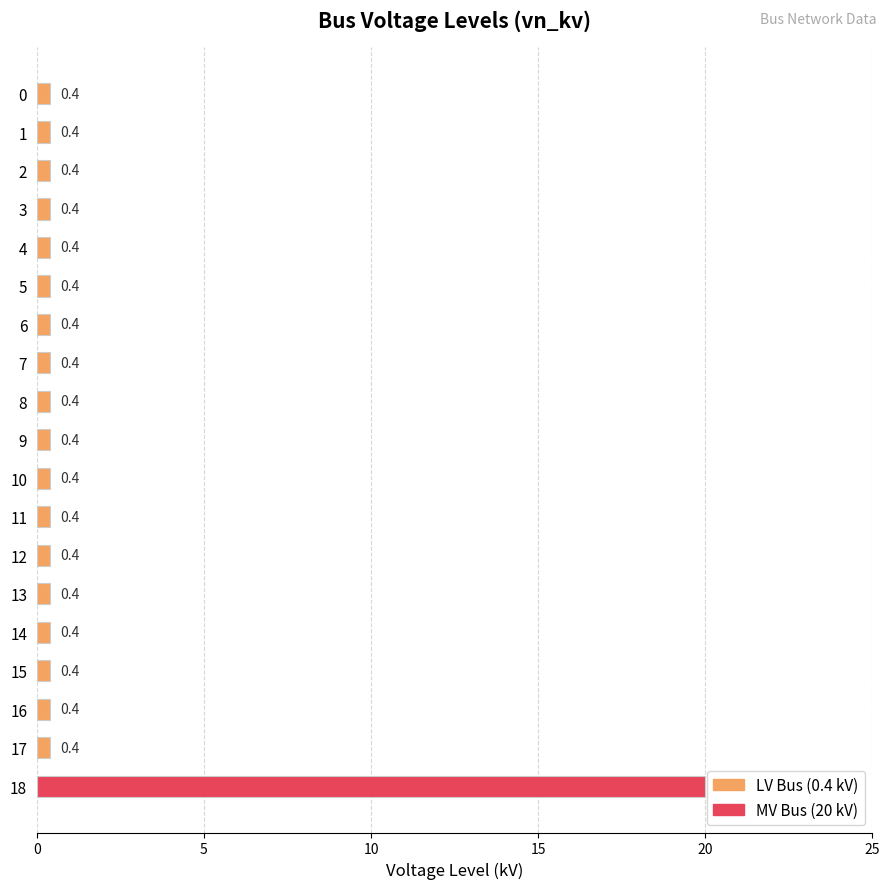

Which label corresponds to the largest value in the chart?

18